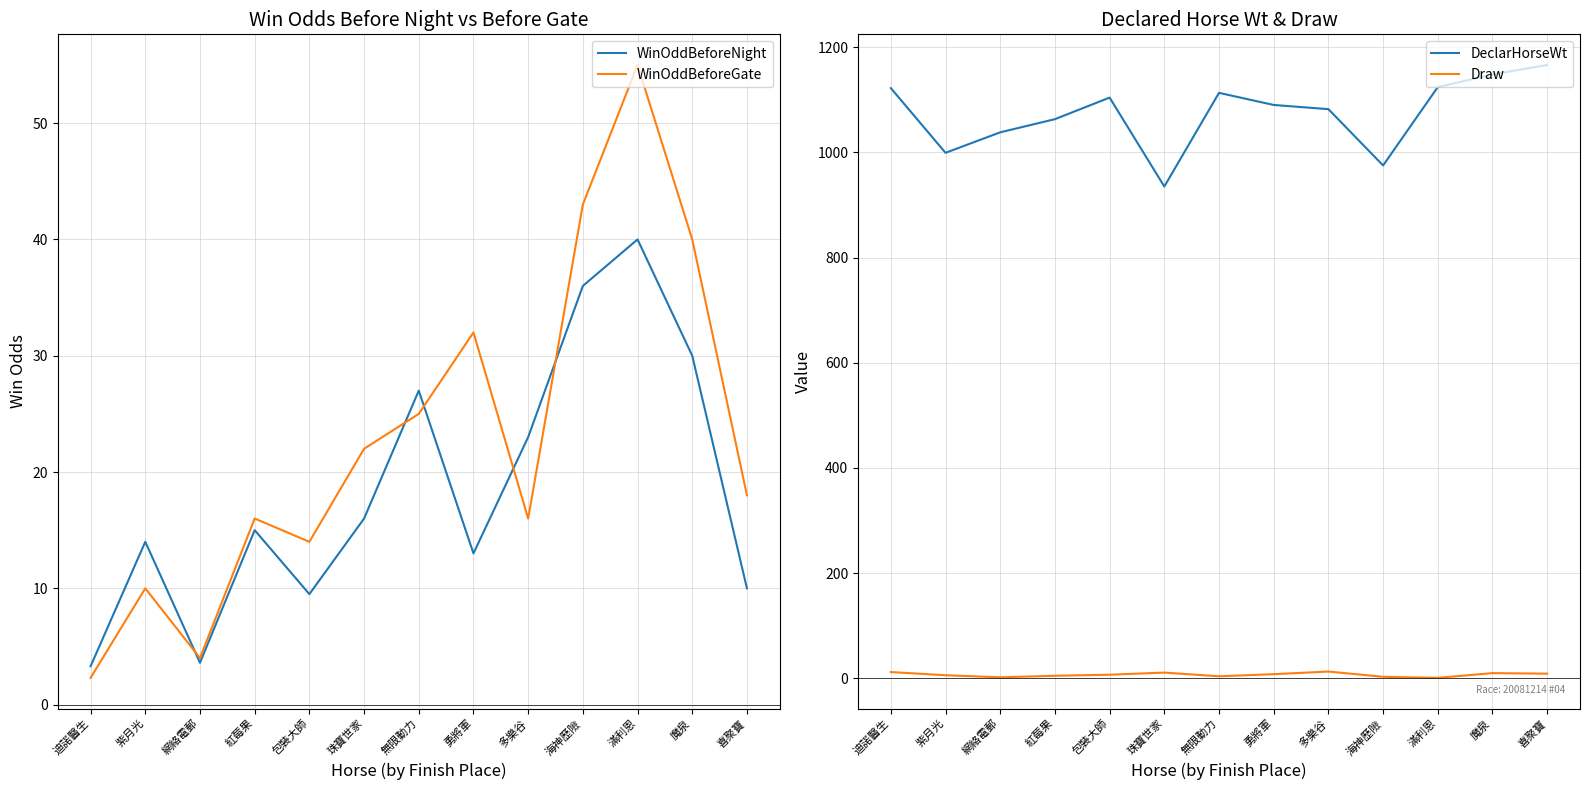

True or false: DeclarHorseWt has more than 0 interior local peaks.

True